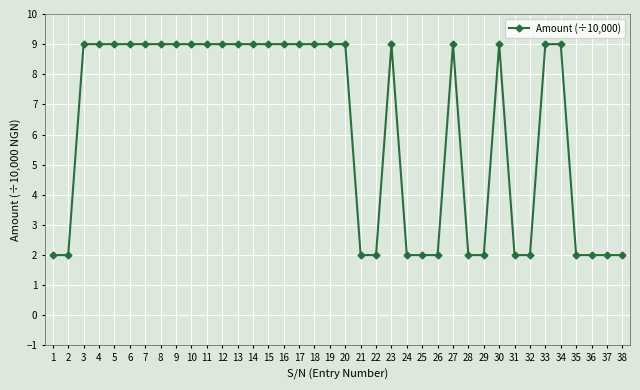

True or false: the data shows 14 at 17.

False